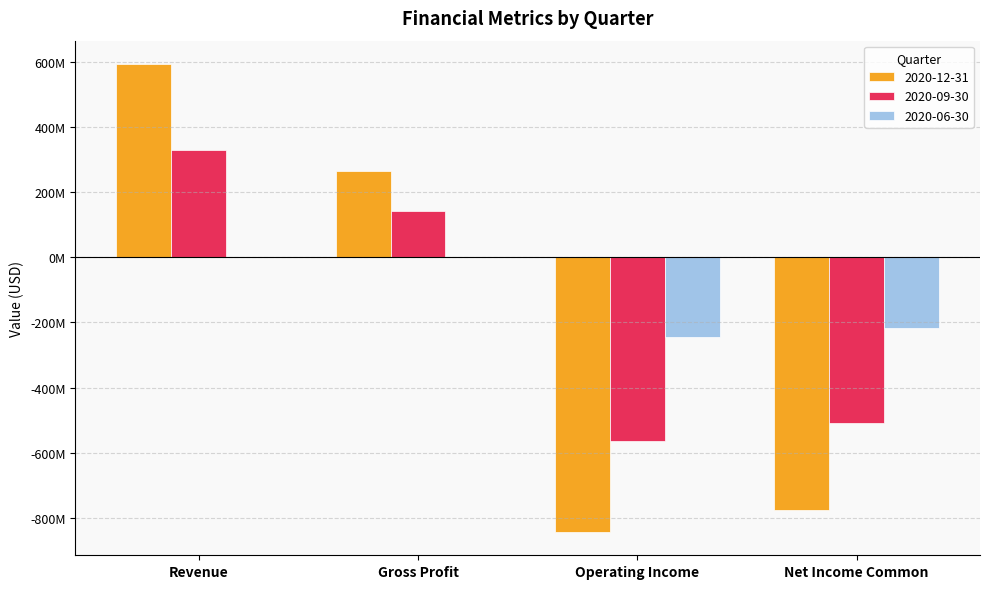

The value of 2020-12-31 at Operating Income is -843256000. True or false?

True